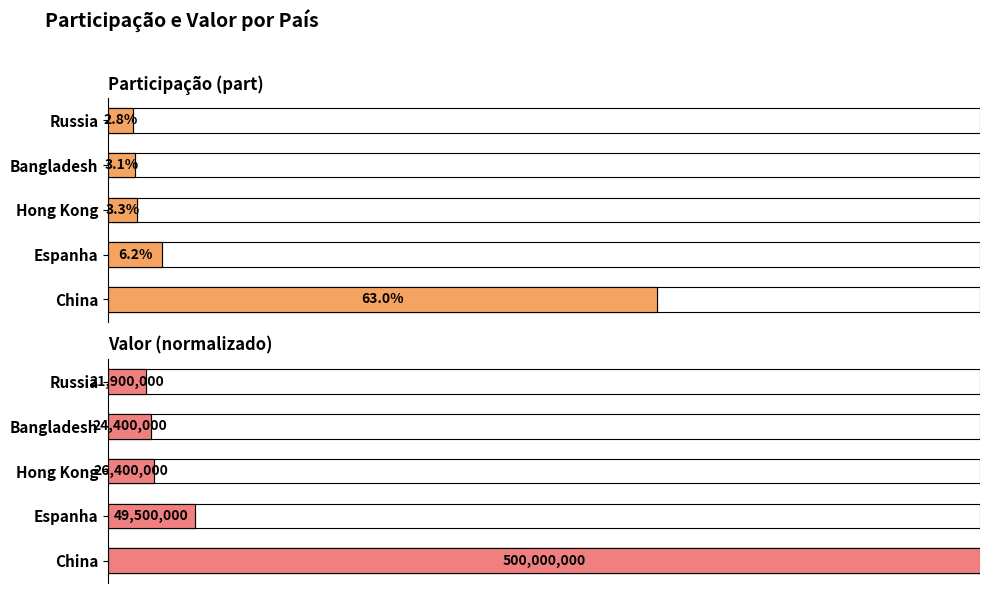

Between Bangladesh and Russia, which series saw the biggest shift?

valor